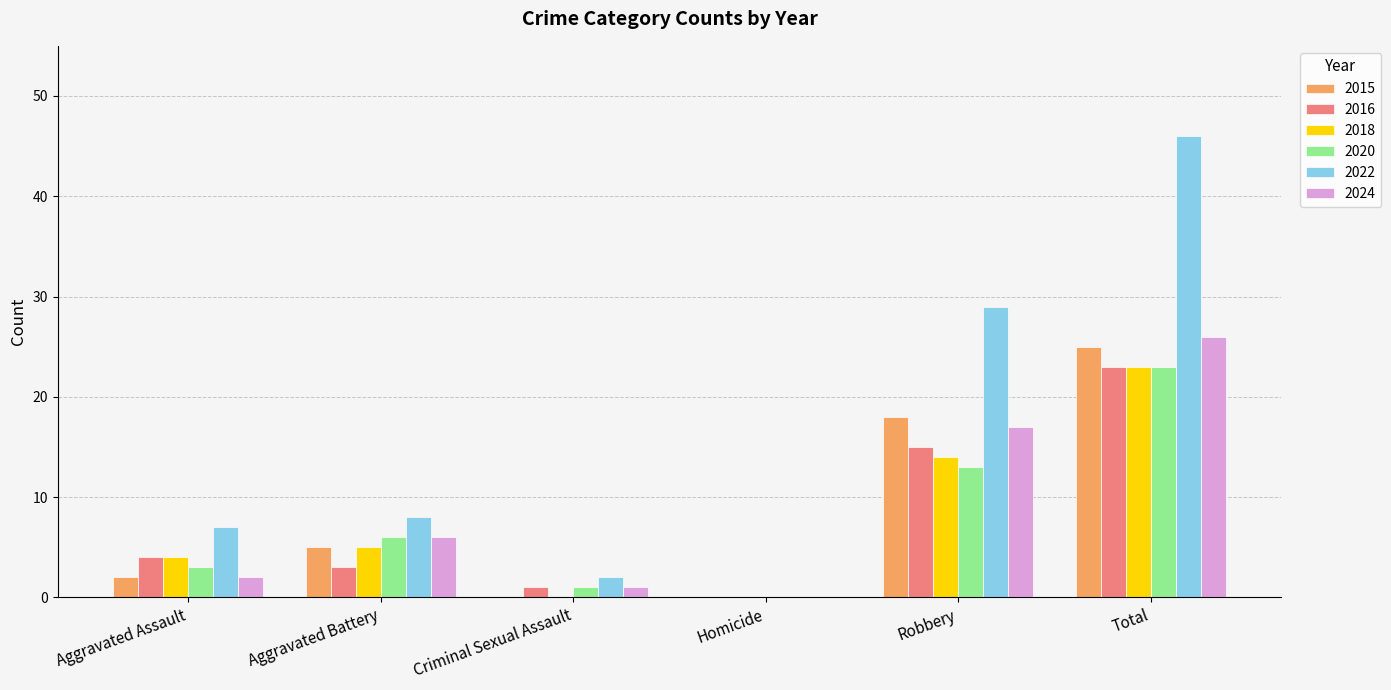

Are the bars grouped side by side (vs. stacked)?

Yes